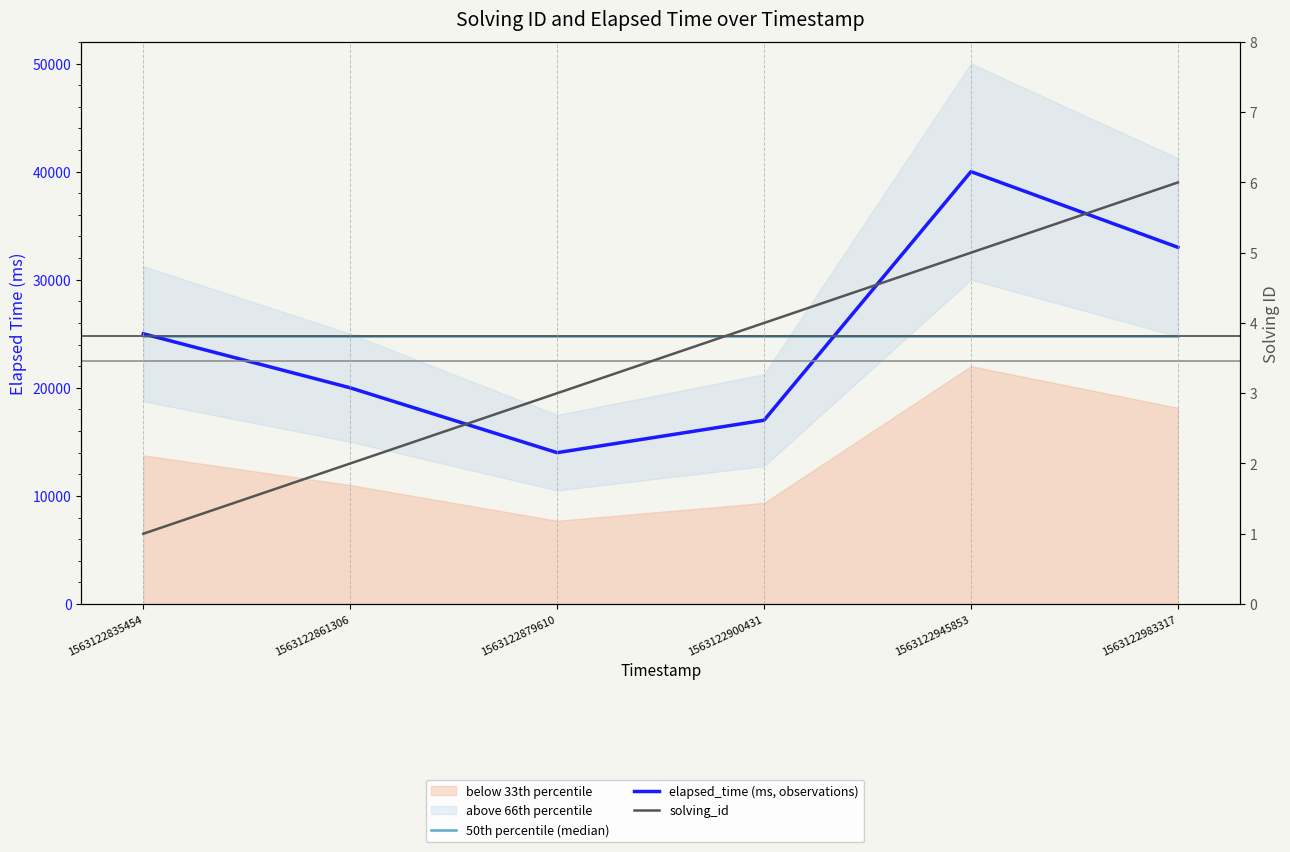

The 50th percentile (median) series shows 24833.3 at 1563122835454. True or false?

True